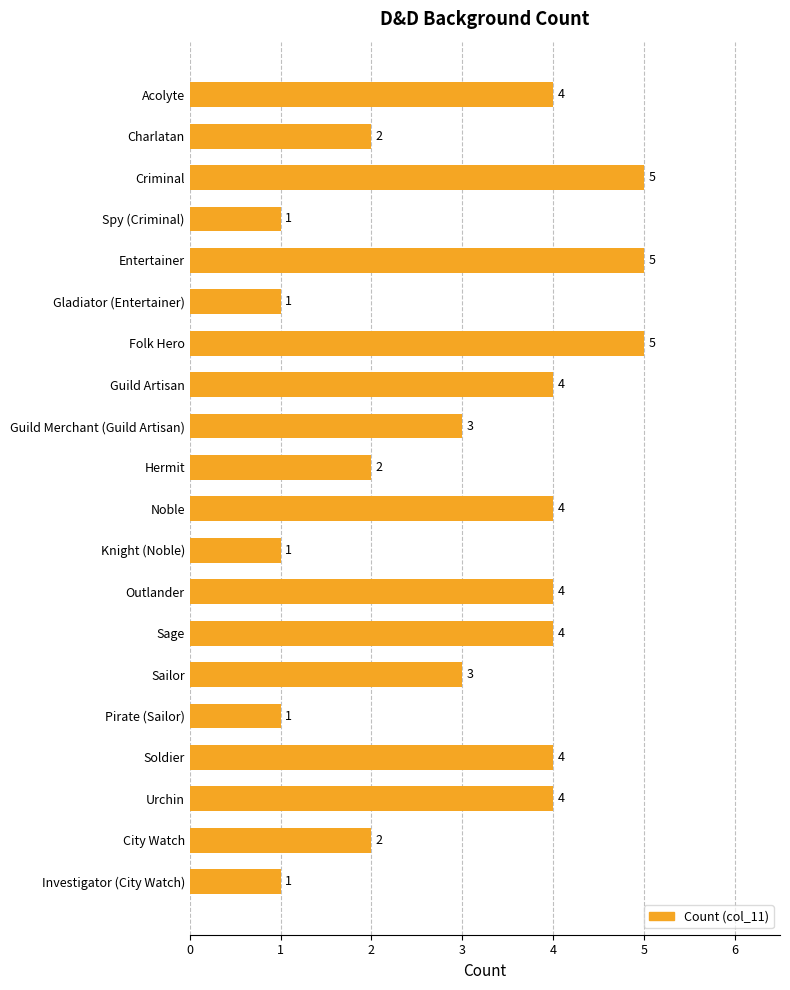

What value does the data have at Acolyte?

4